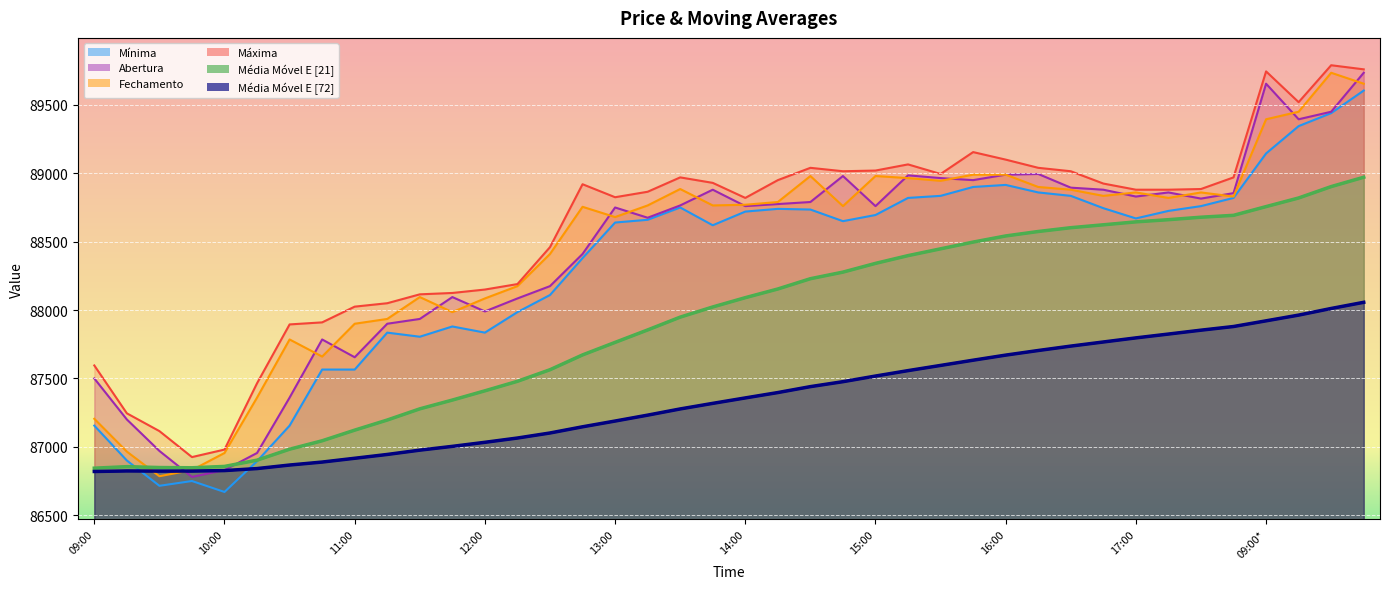

True or false: Máxima and Mínima intersect in this chart.

False